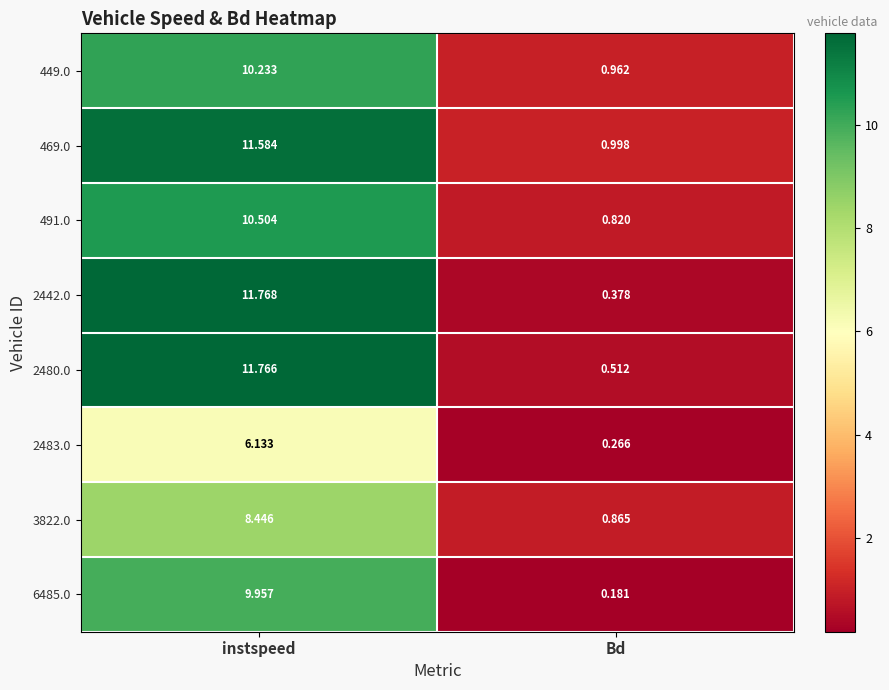

At which category is the sum across all series the highest?

instspeed